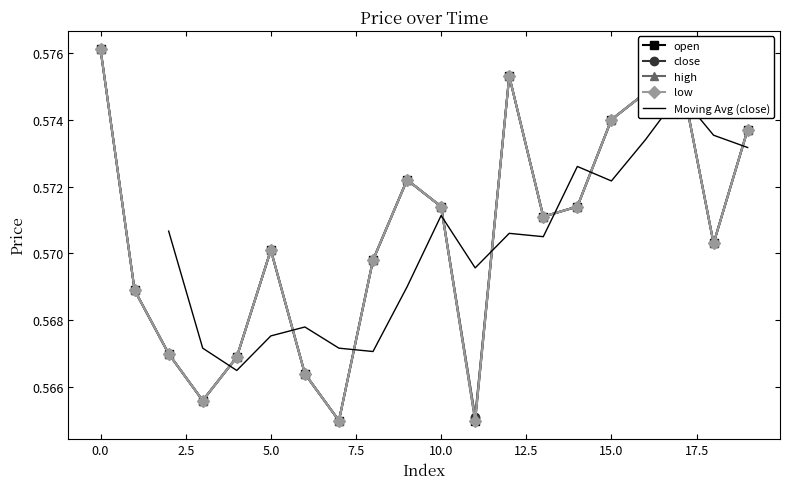

True or false: high and low cross at least once.

False